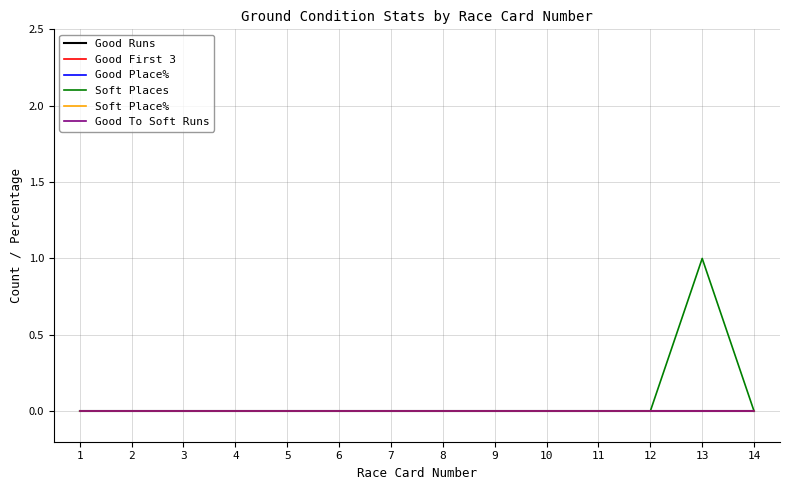

At which category is the sum across all series the highest?

13